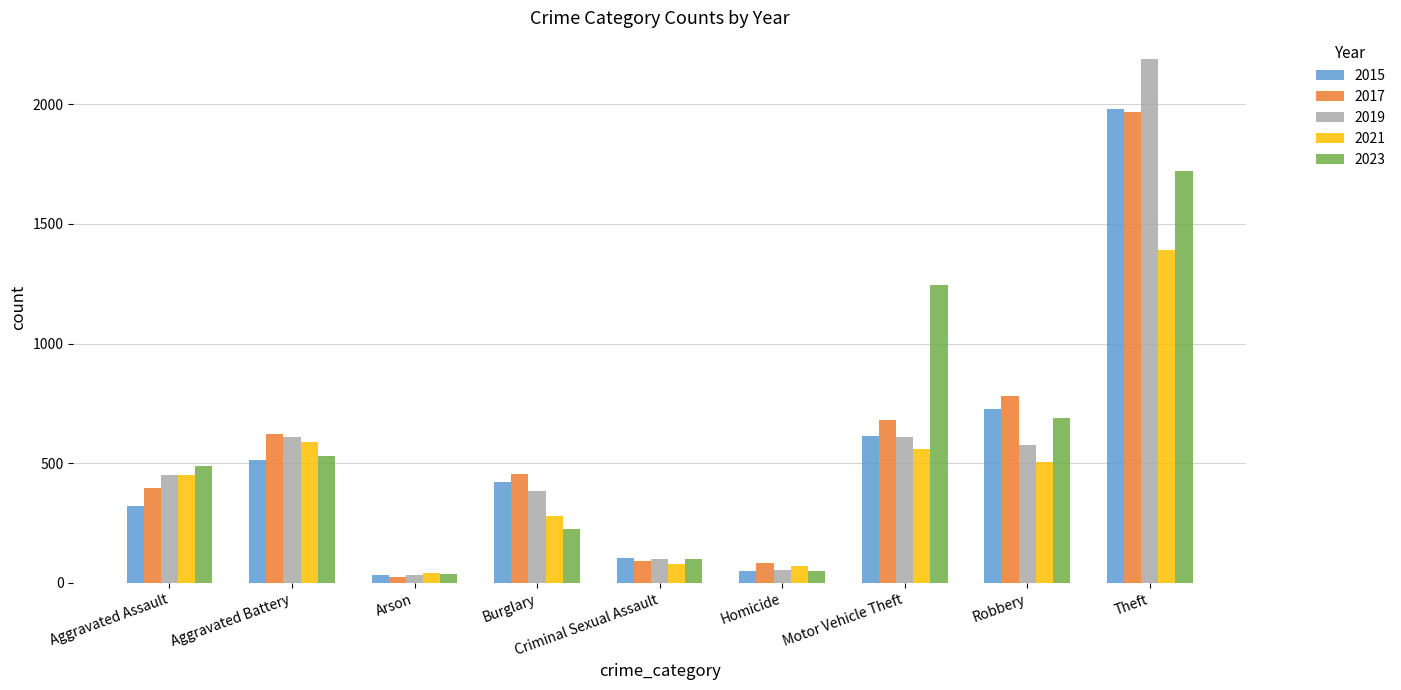

What is the lowest value of the 2021 series?

43